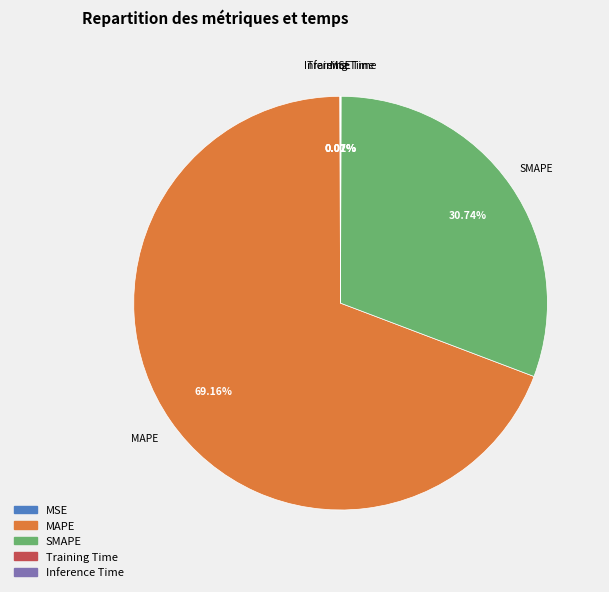

Which category has the biggest portion of the pie?

MAPE